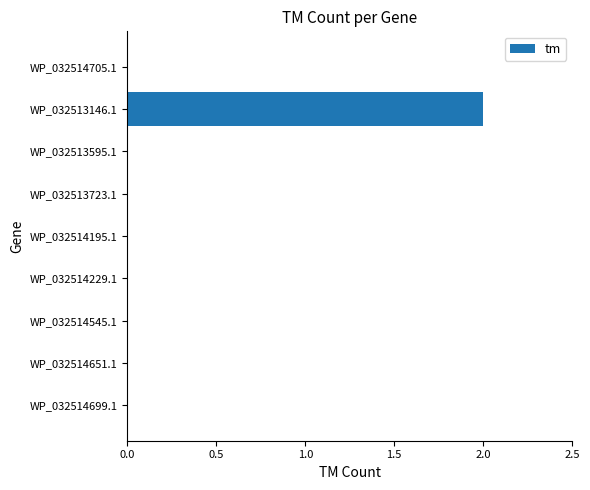

How many values are between 0 and 1?

8